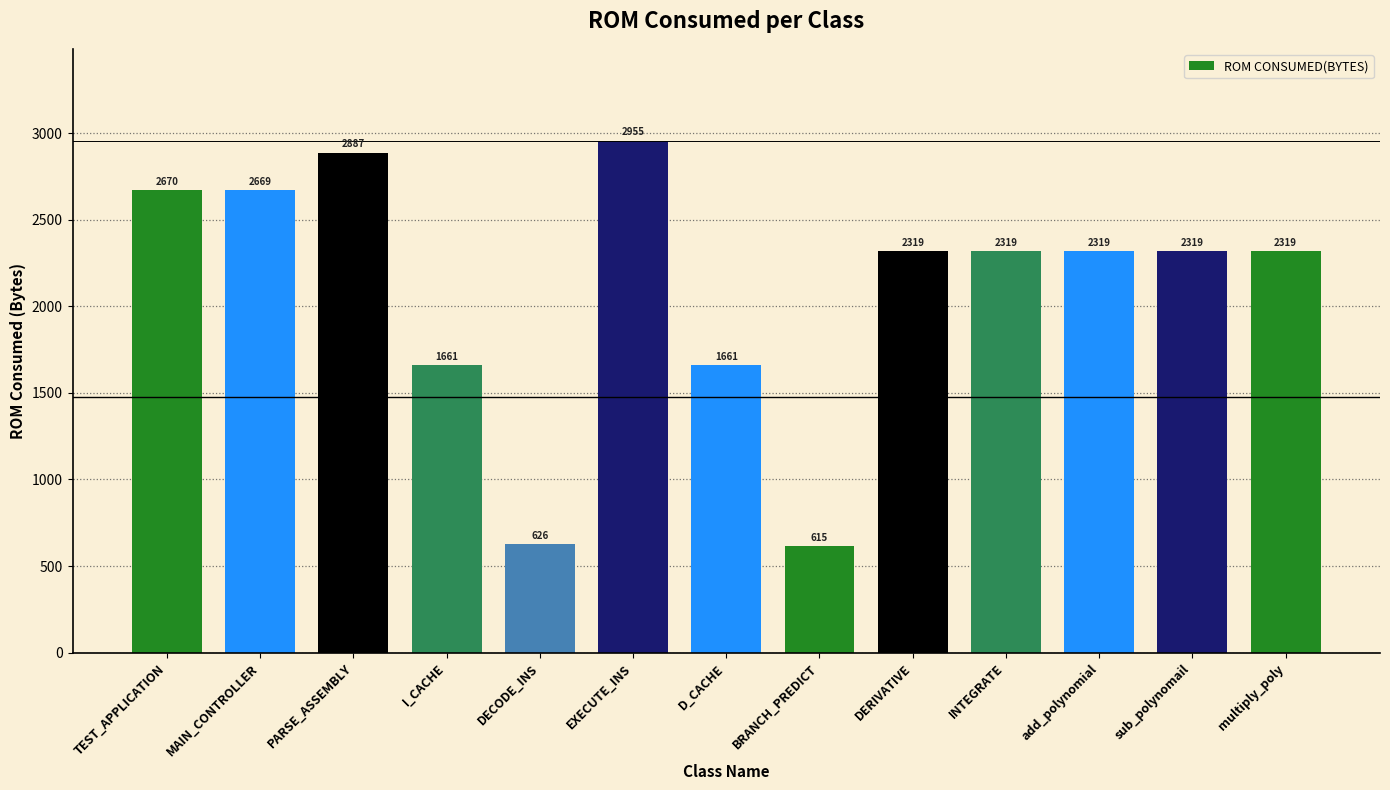

What is the change in value from EXECUTE_INS to D_CACHE?

-1294